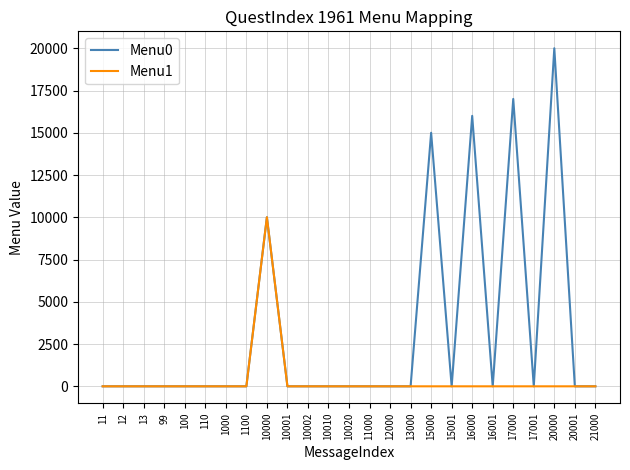

Reading left to right, list all the values displayed in this chart.

Menu0: 0	0	0	0	0	0	0	0	10001	0	0	0	0	0	0	0	15001	0	16001	0	17001	0	20001	0	0
Menu1: 0	0	0	0	0	0	0	0	10002	0	0	0	0	0	0	0	0	0	0	0	0	0	0	0	0